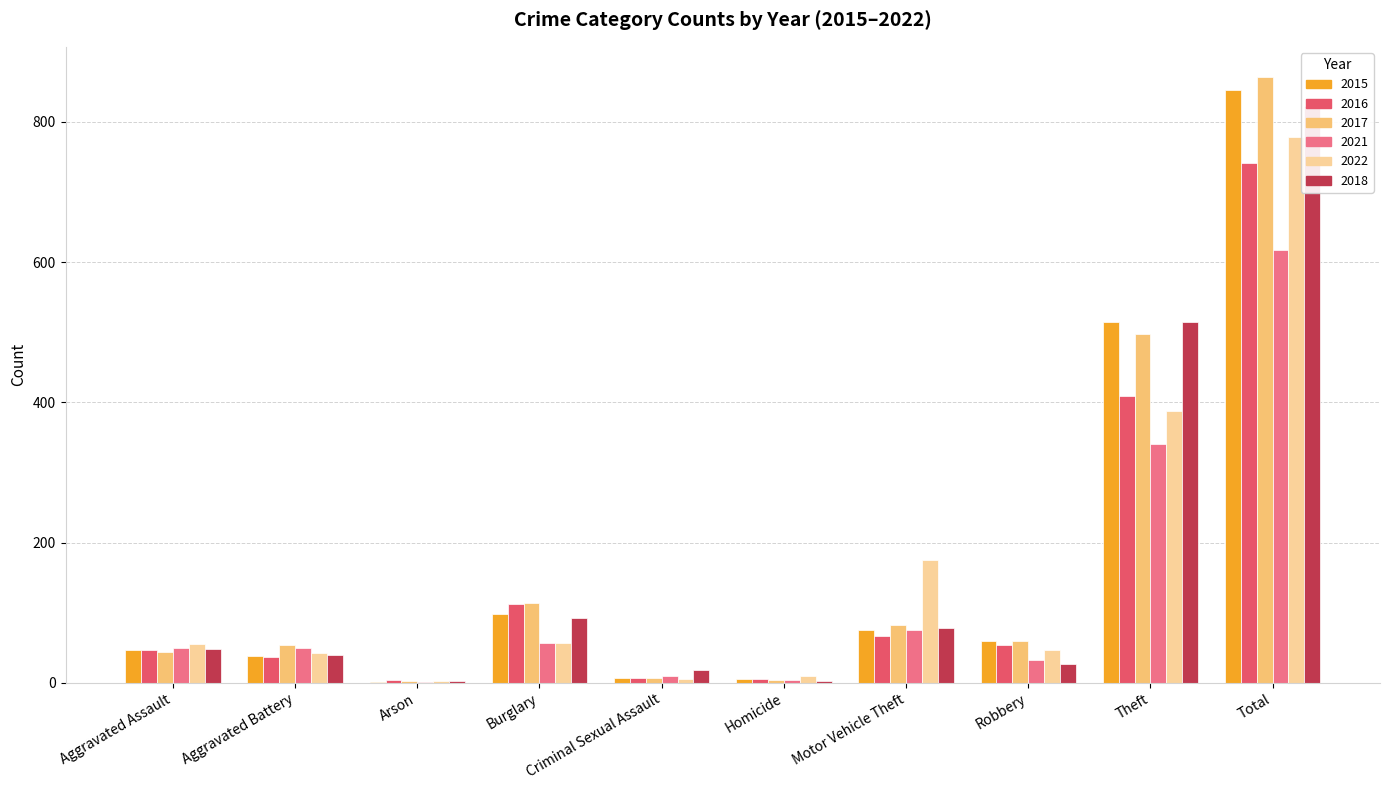

The 2021 series shows 24 at Aggravated Battery. True or false?

False